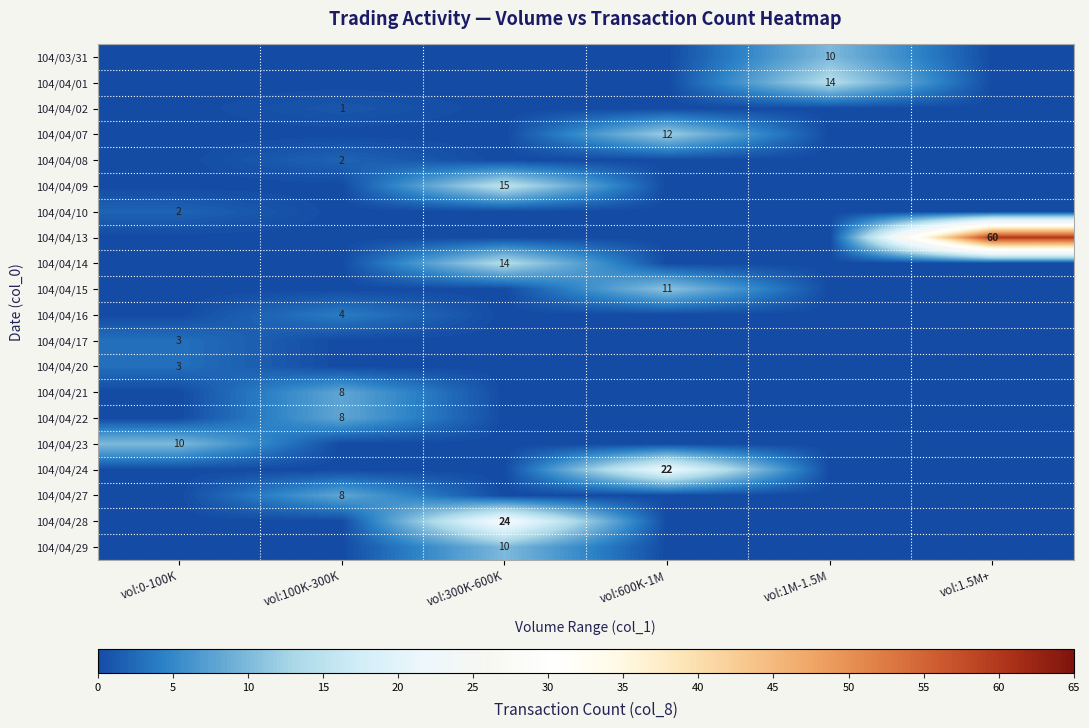

True or false: 104/04/20 has a value of 3 at vol:0-100K.

True